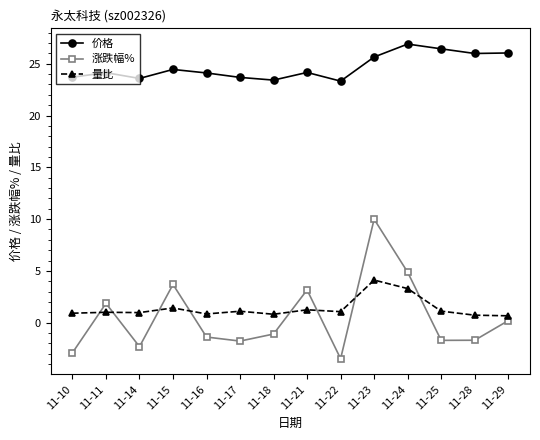

What is the difference between the 涨跌幅% values at 11-21 and 11-10?

6.1